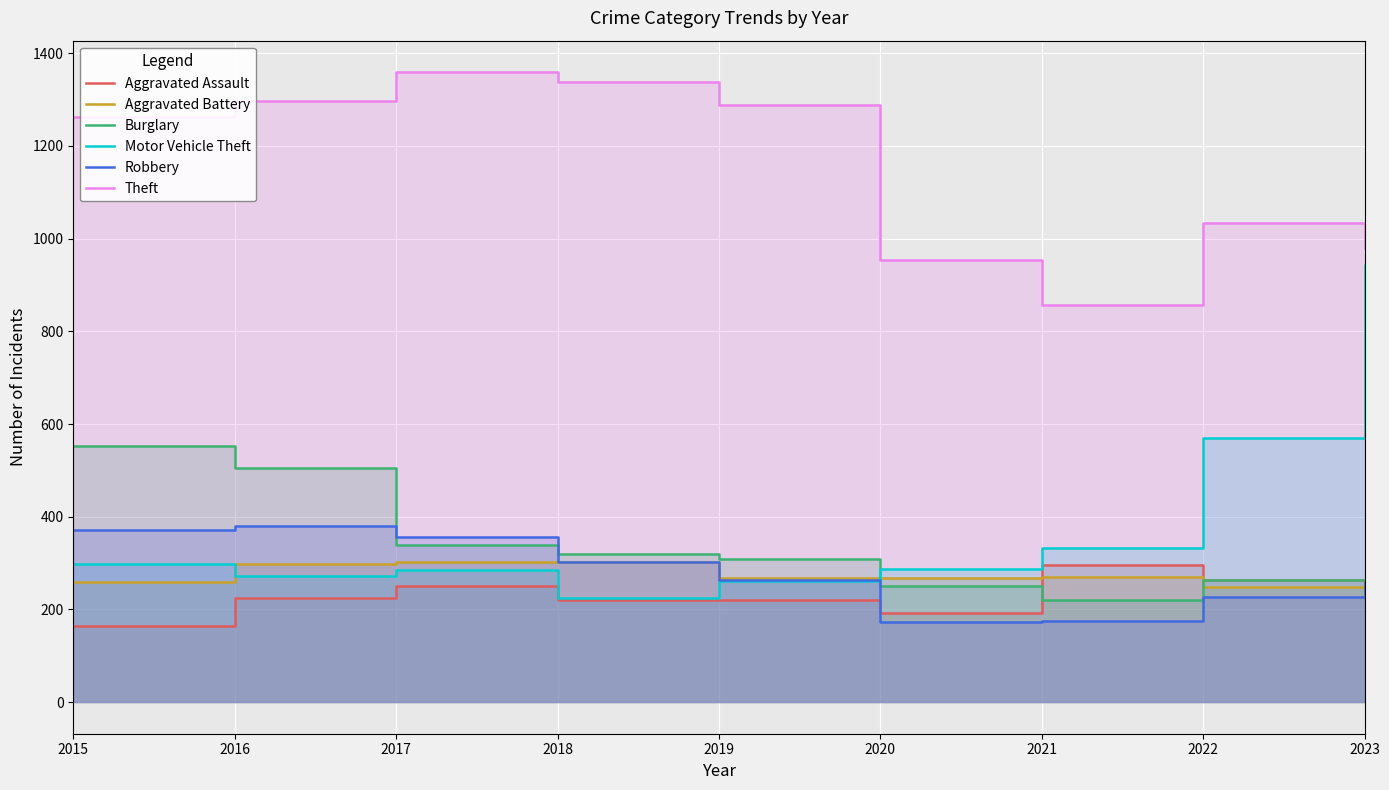

True or false: Aggravated Assault has more than 2 points higher than both neighbors.

False